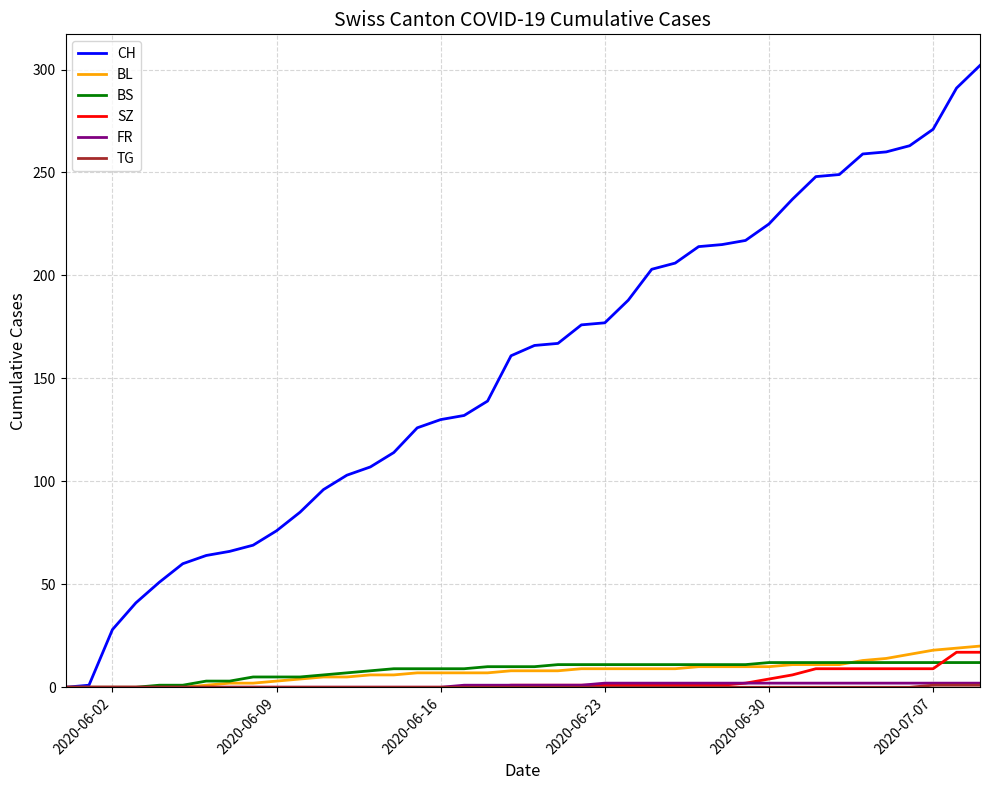

What is the maximum value shown in the chart?

302